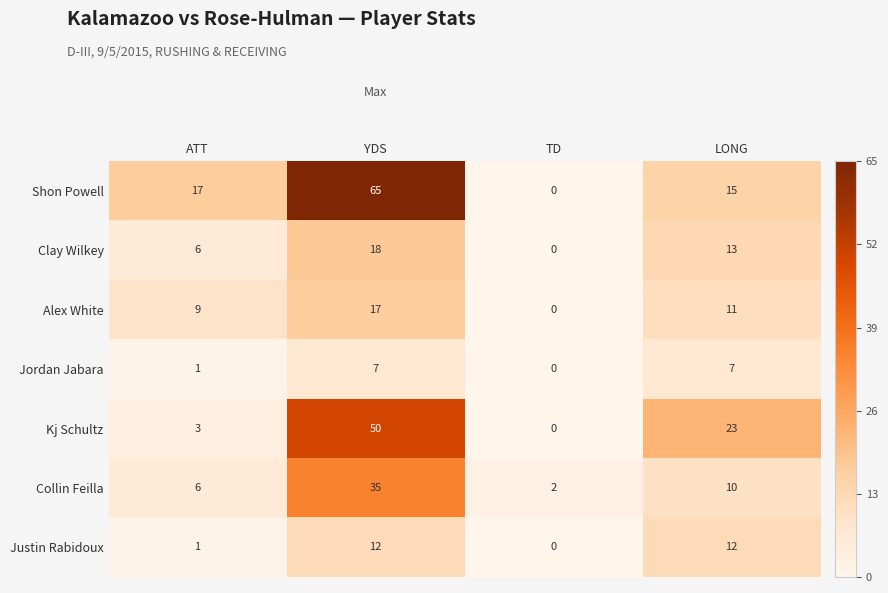

Which label corresponds to the smallest value in the chart?

TD